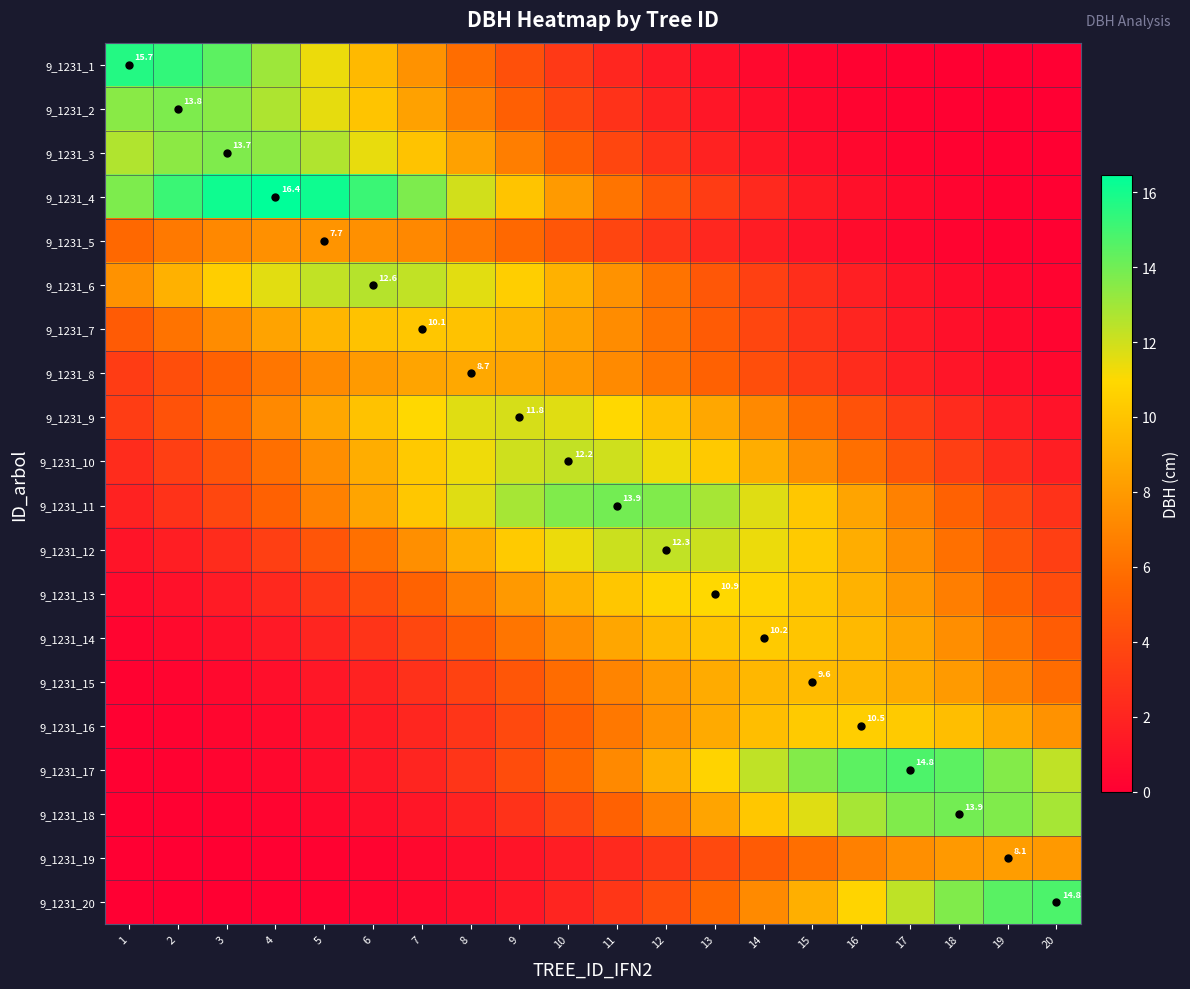

The value of 9_1231_4 at 15 is 1.5. True or false?

True